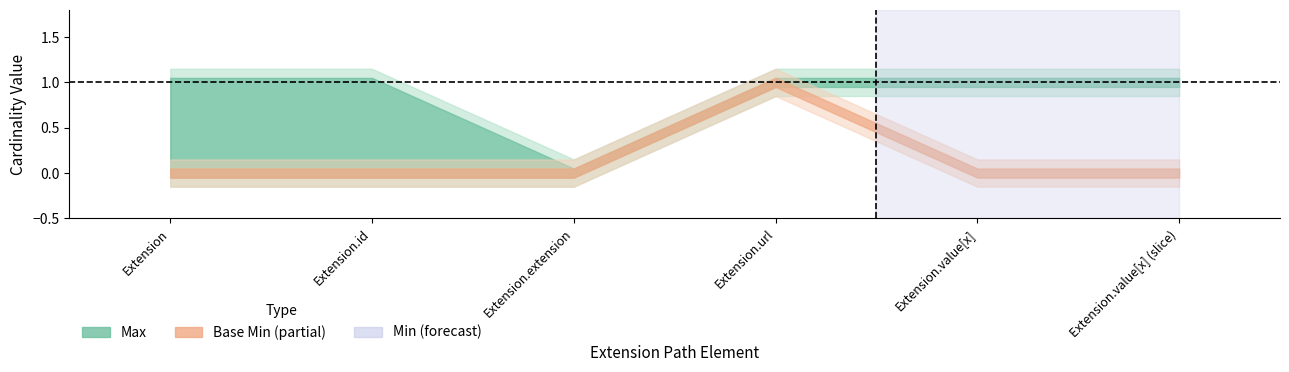

What is the difference between the second highest and minimum values in the Max series?

1